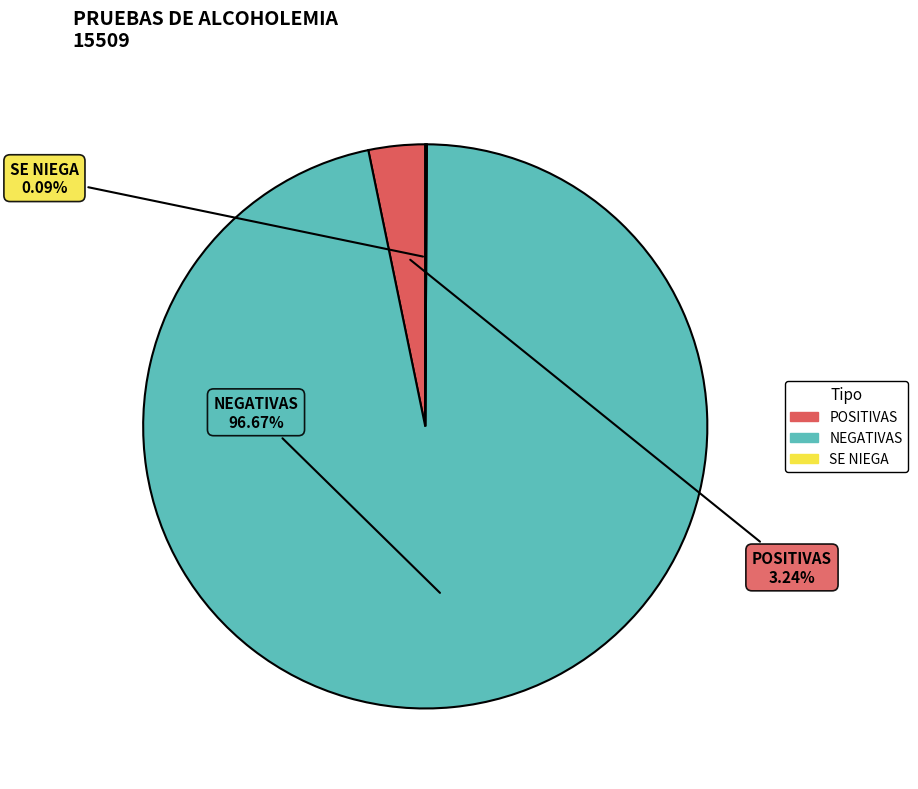

To the nearest percent, what portion does NEGATIVAS represent?

97%